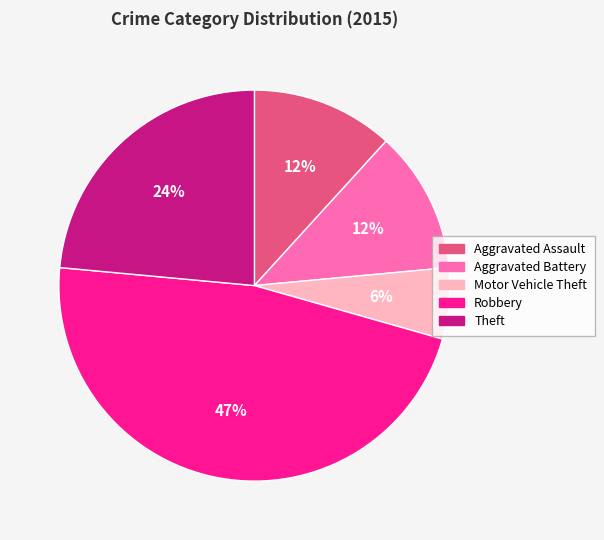

True or false: Aggravated Assault accounts for 12% of the total.

True